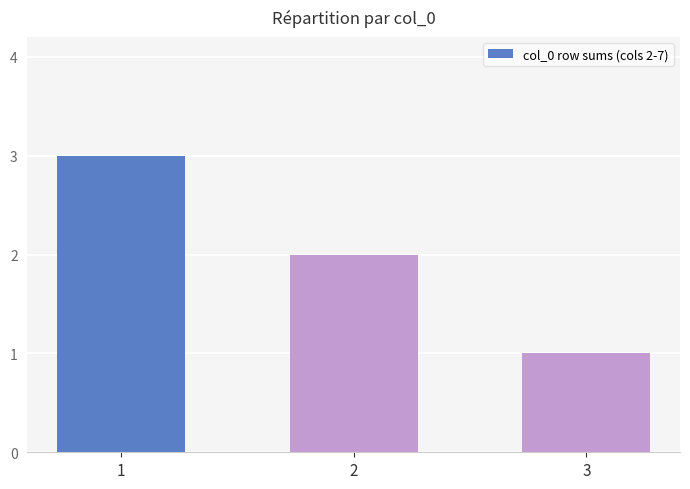

How many bars are there in total?

3